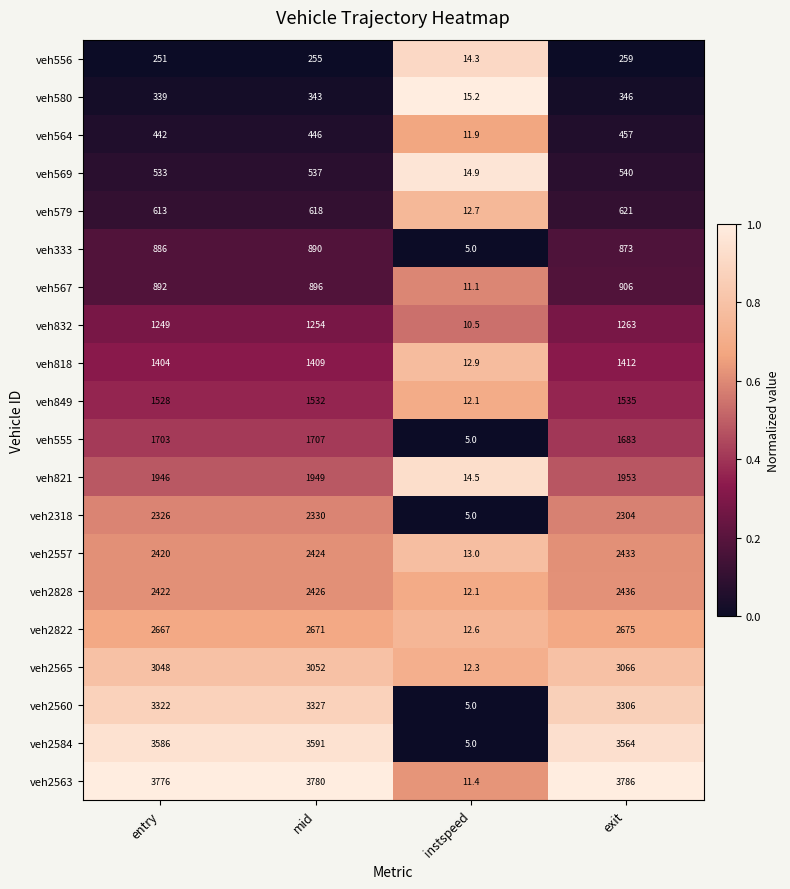

What is the total value across all series at instspeed?

216.5